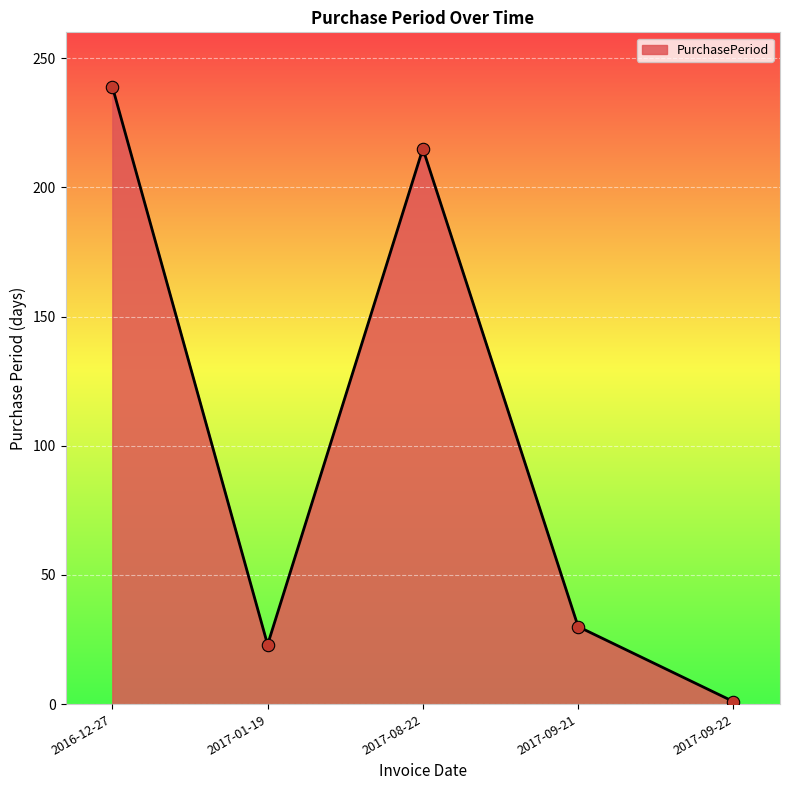

Which has a higher value, 2017-01-19 or 2017-09-21?

2017-09-21